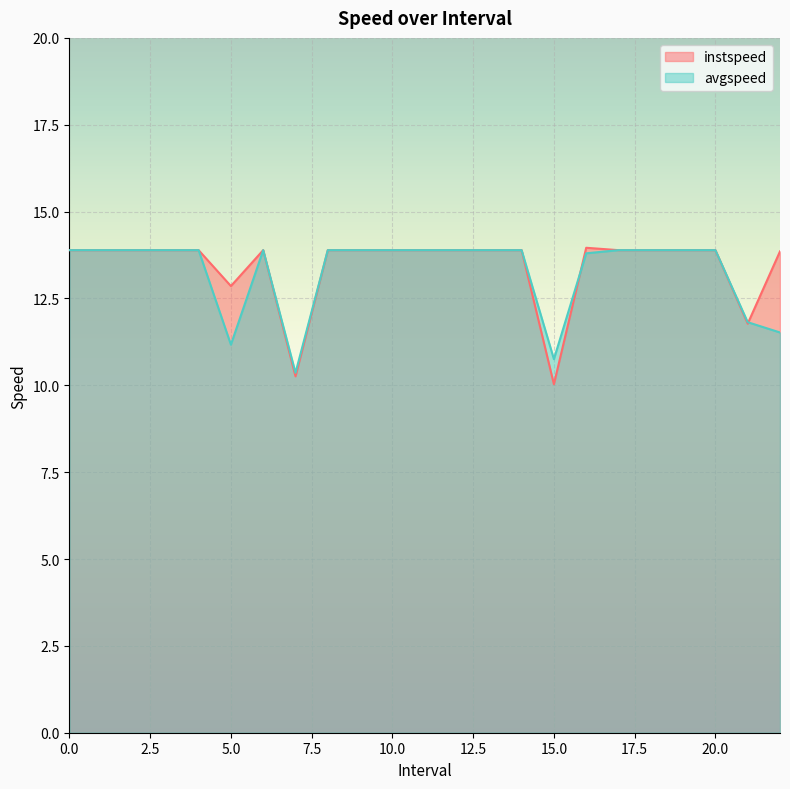

True or false: avgspeed and instspeed cross at least once.

True